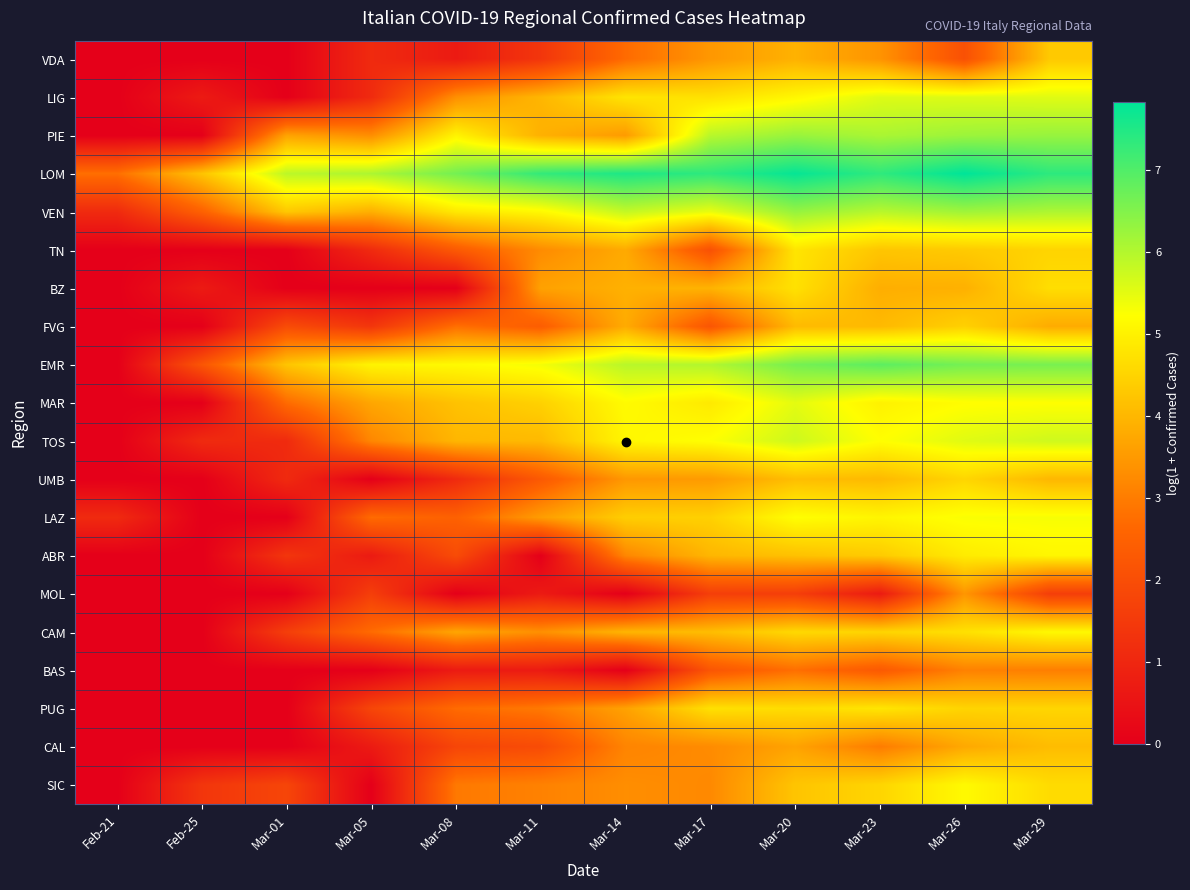

How many distinct data groups are displayed?

20